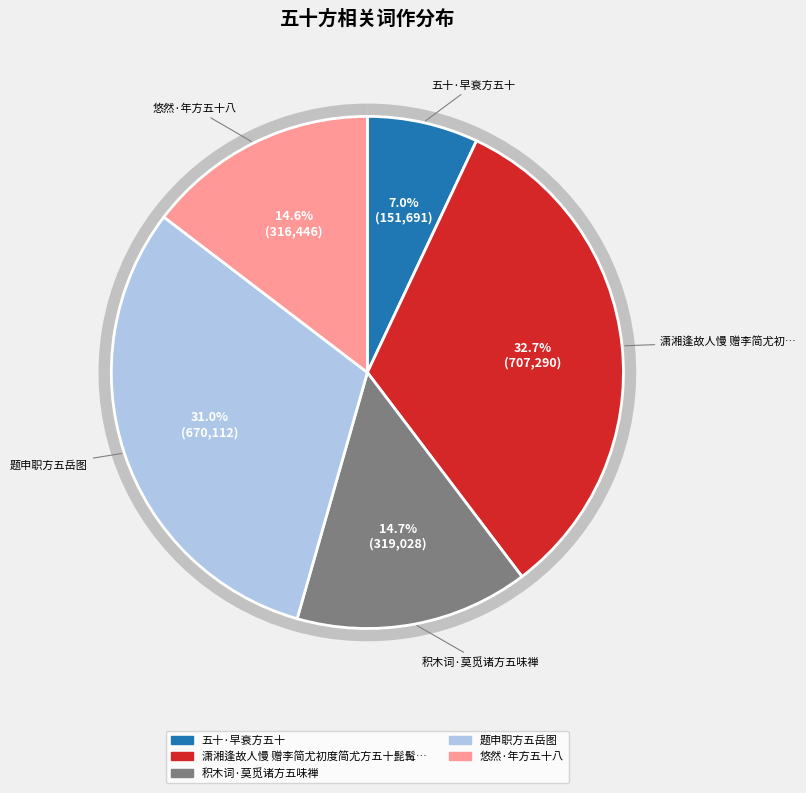

Which slice is the smallest?

五十·早衰方五十